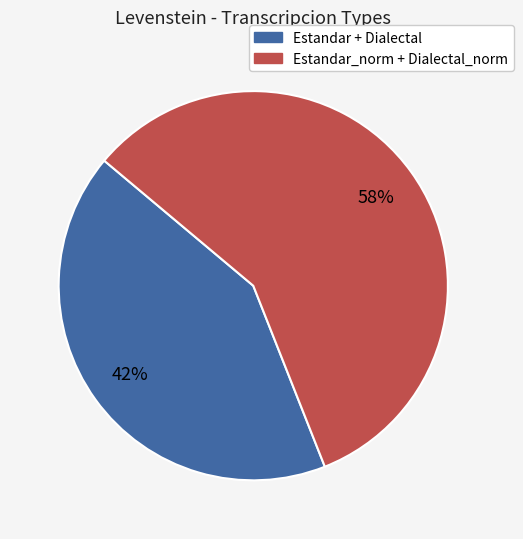

To the nearest percent, what is the average slice percentage?

50%